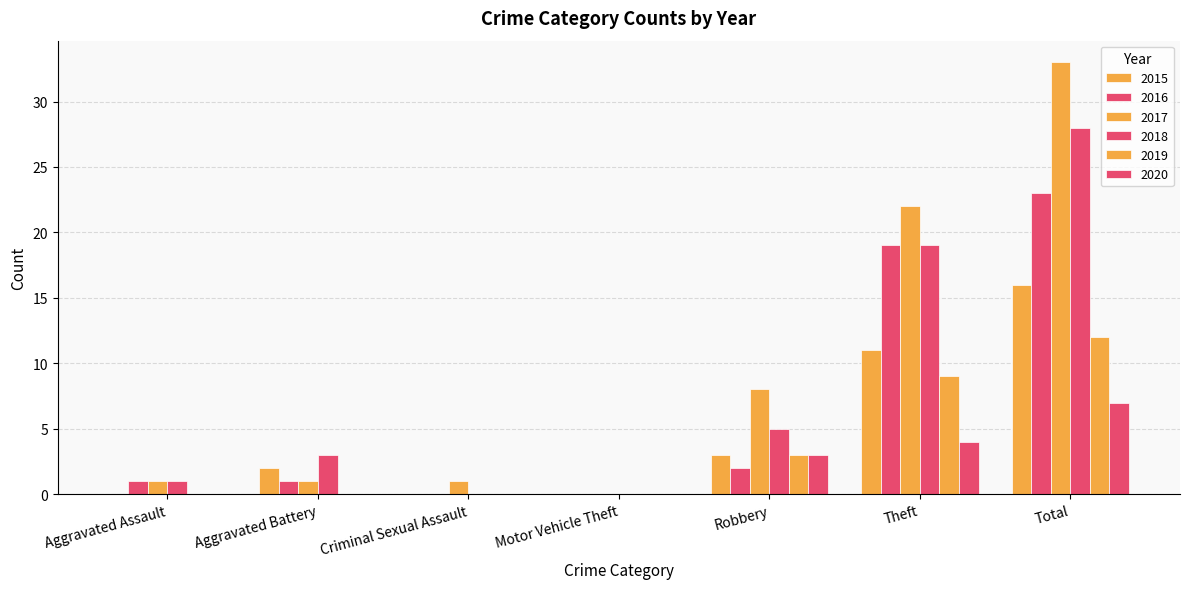

How many groups of bars are there?

7